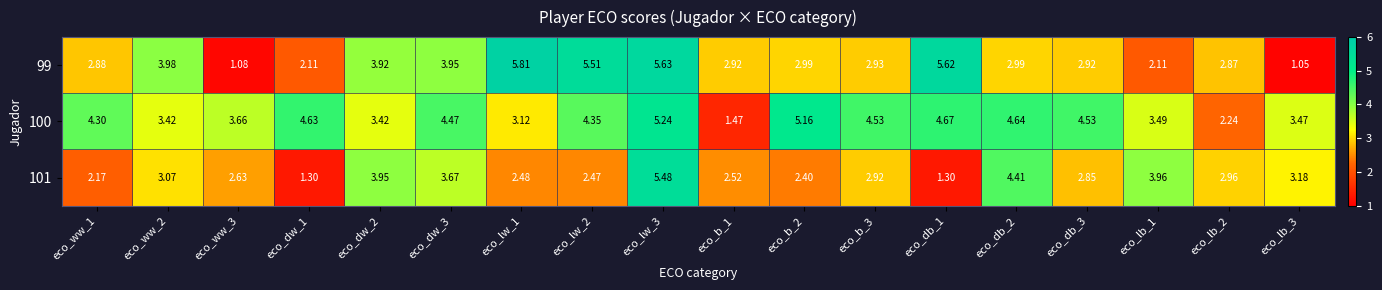

Is the value of 100 at eco_dw_2 greater than the value of 101 at eco_db_1?

Yes